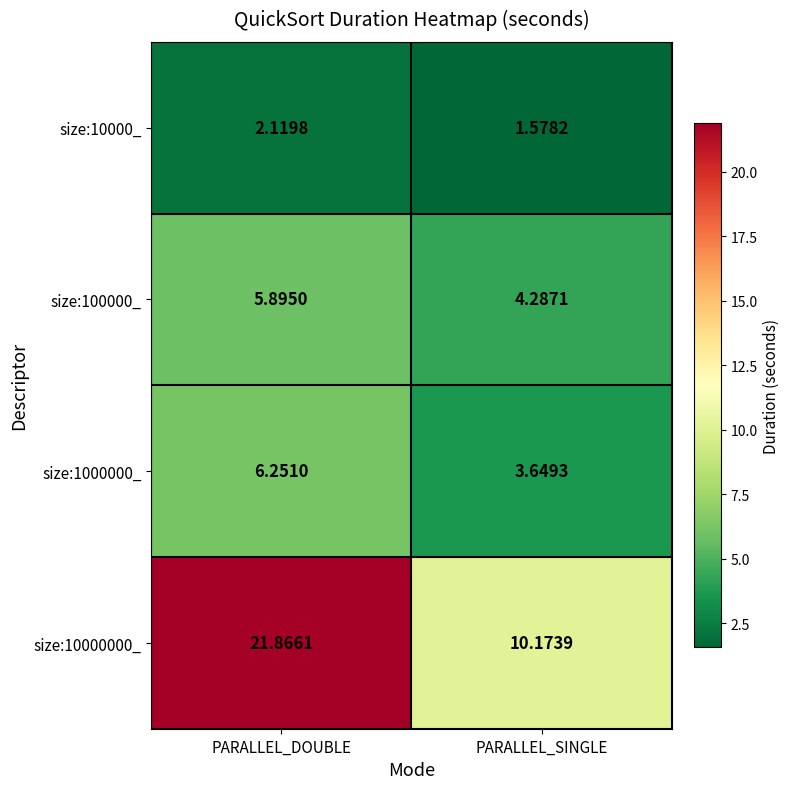

At which category does the chart reach its minimum across all series?

PARALLEL_SINGLE